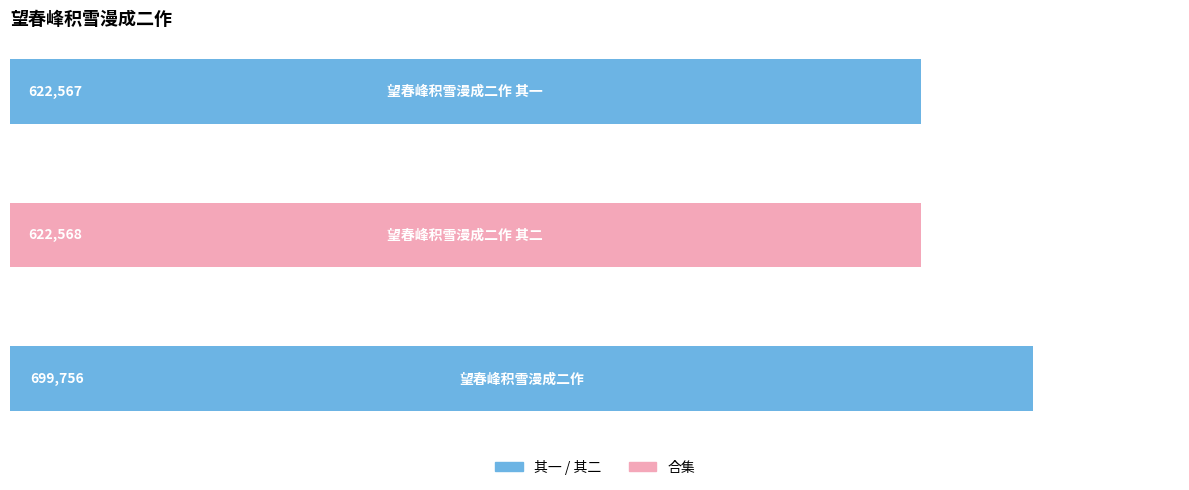

How many data points does each series have?

3